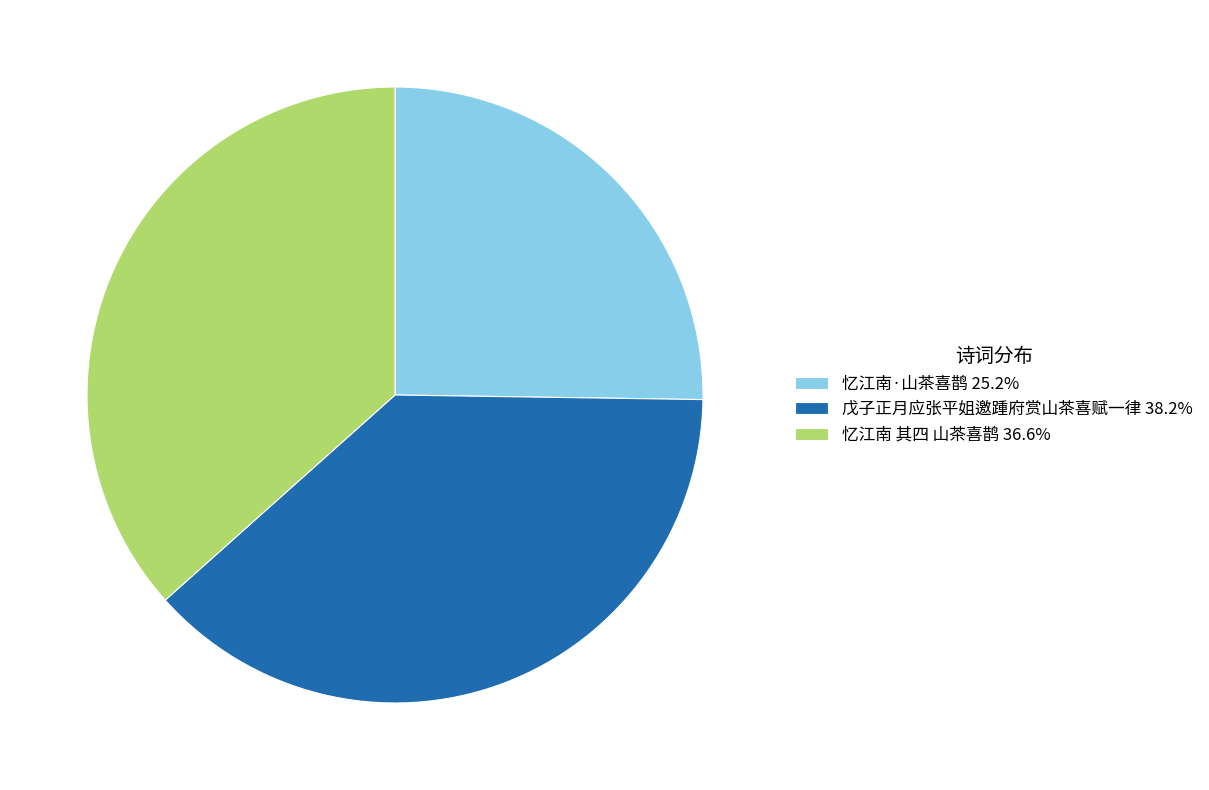

Do 忆江南 其四 山茶喜鹊 36.6% and 忆江南·山茶喜鹊 25.2% together represent more than half of the pie?

Yes